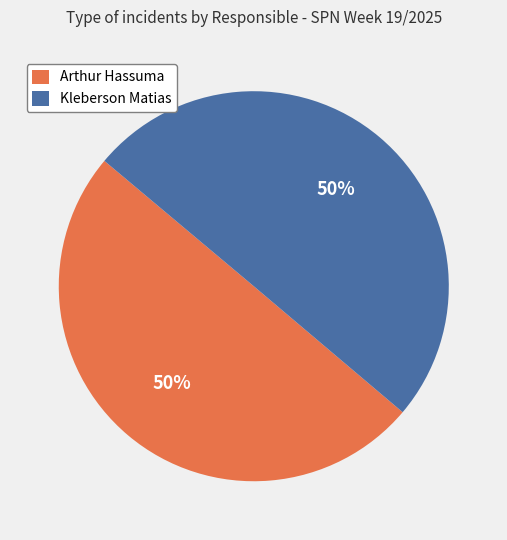

What percentage is the Kleberson Matias slice, to the nearest percent?

50%